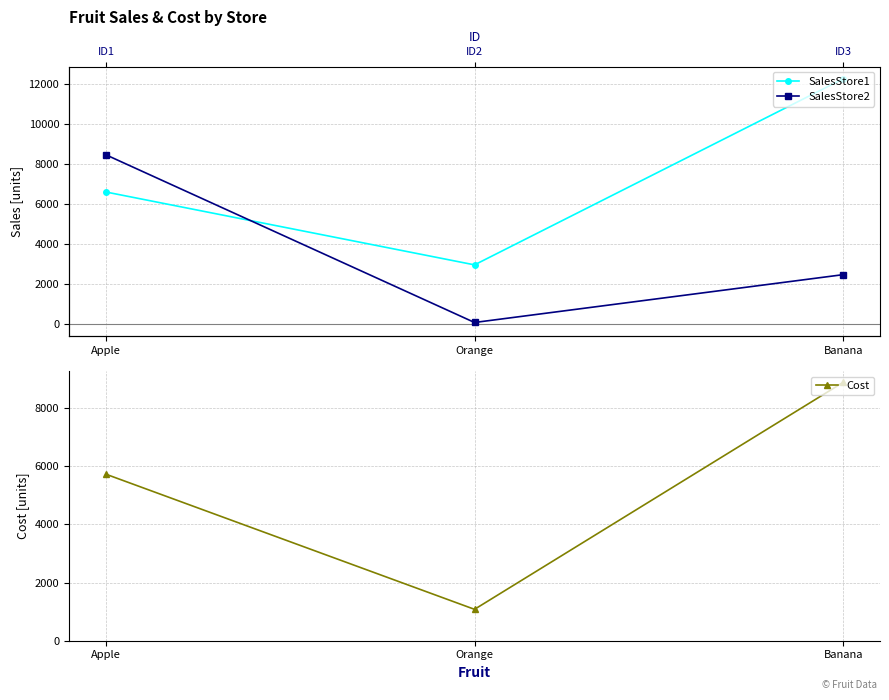

Reading right to left, extract all data points from this chart.

SalesStore1: 12243	2955	6594
SalesStore2: 2466	78	8452
Cost: 8880	1079	5724